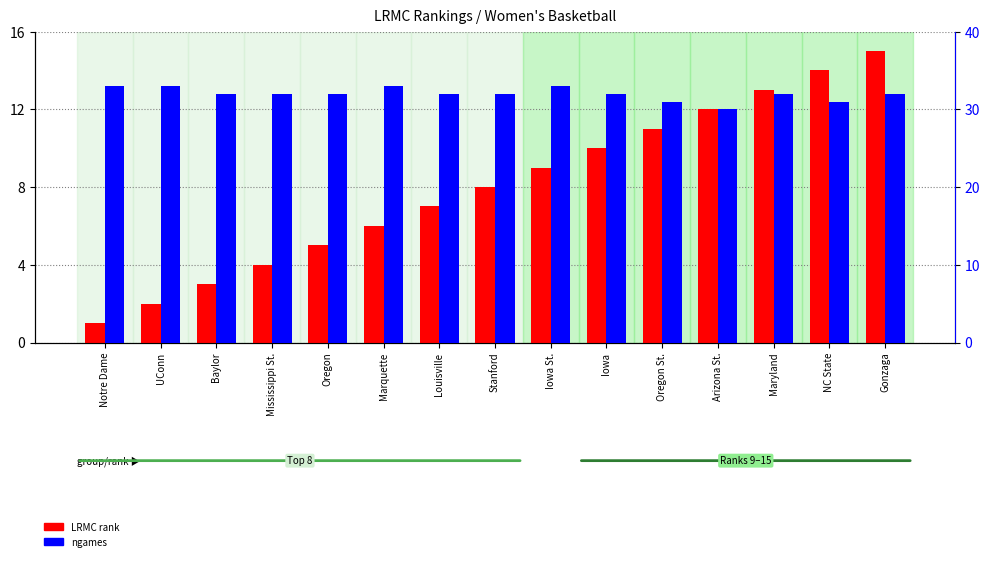

Between Baylor and Oregon, which series saw the biggest shift?

LRMC rank